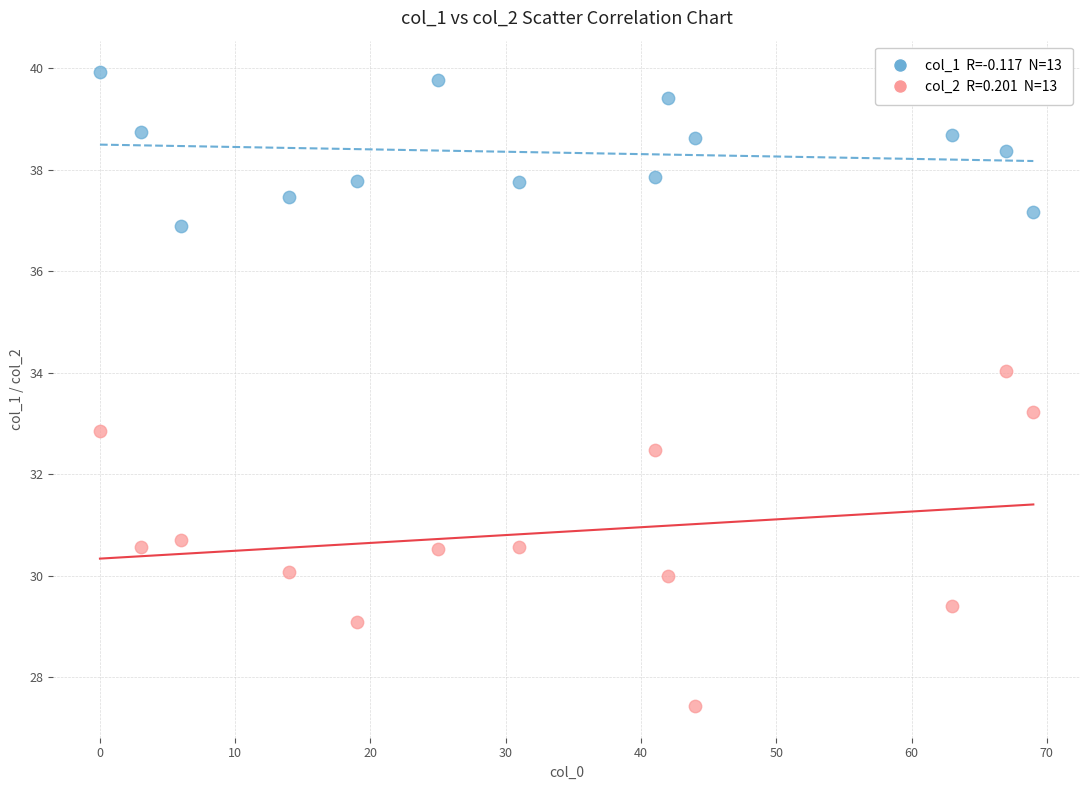

Across all data points, what is the range of Y values (max minus min)?

12.5